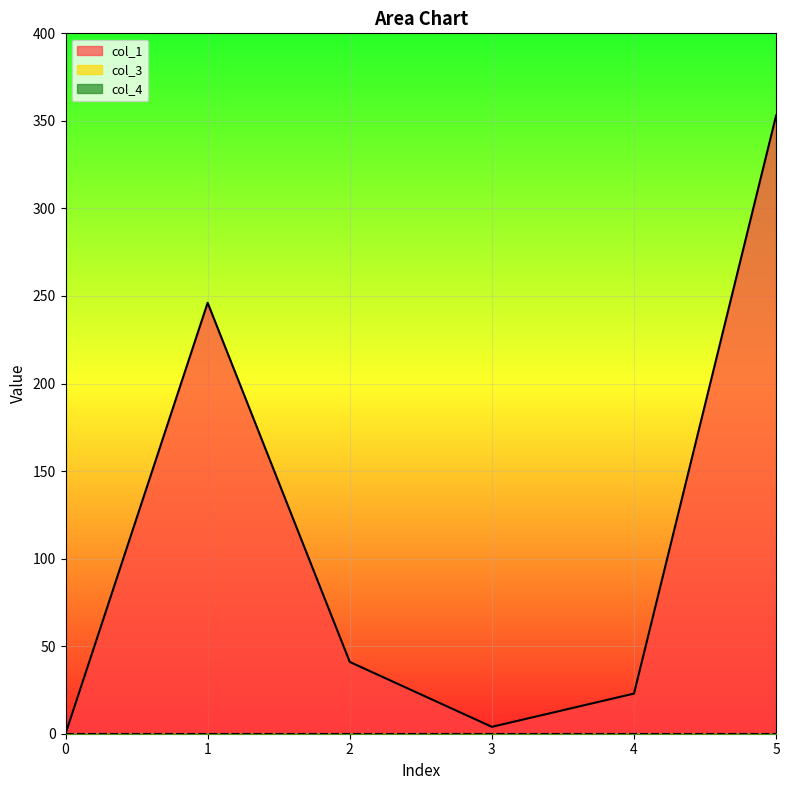

True or false: col_4 has more than 1 points higher than both neighbors.

False